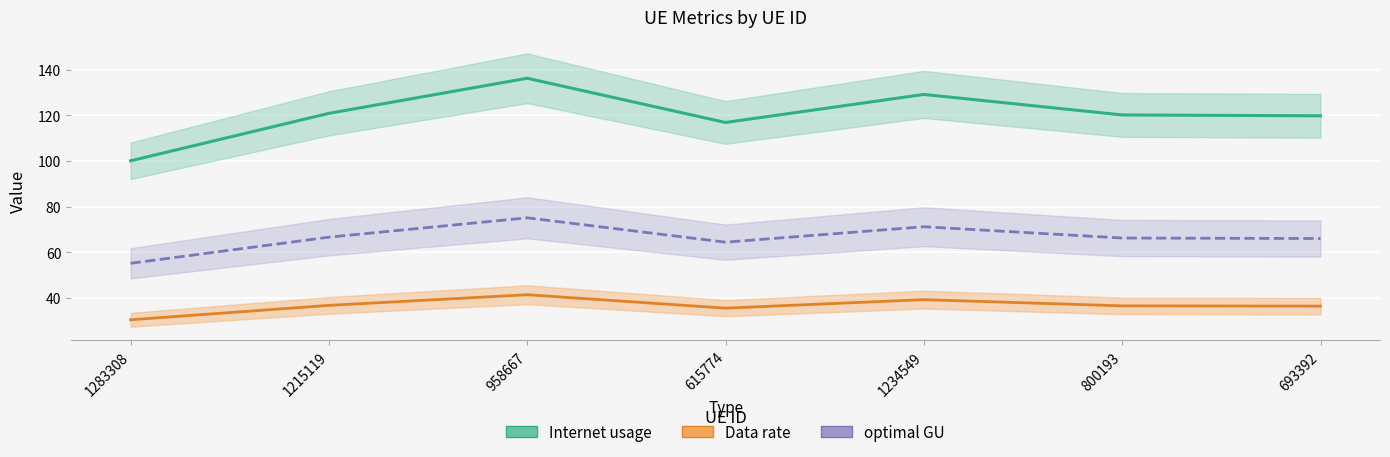

Where is the first local maximum for Data rate?

958667